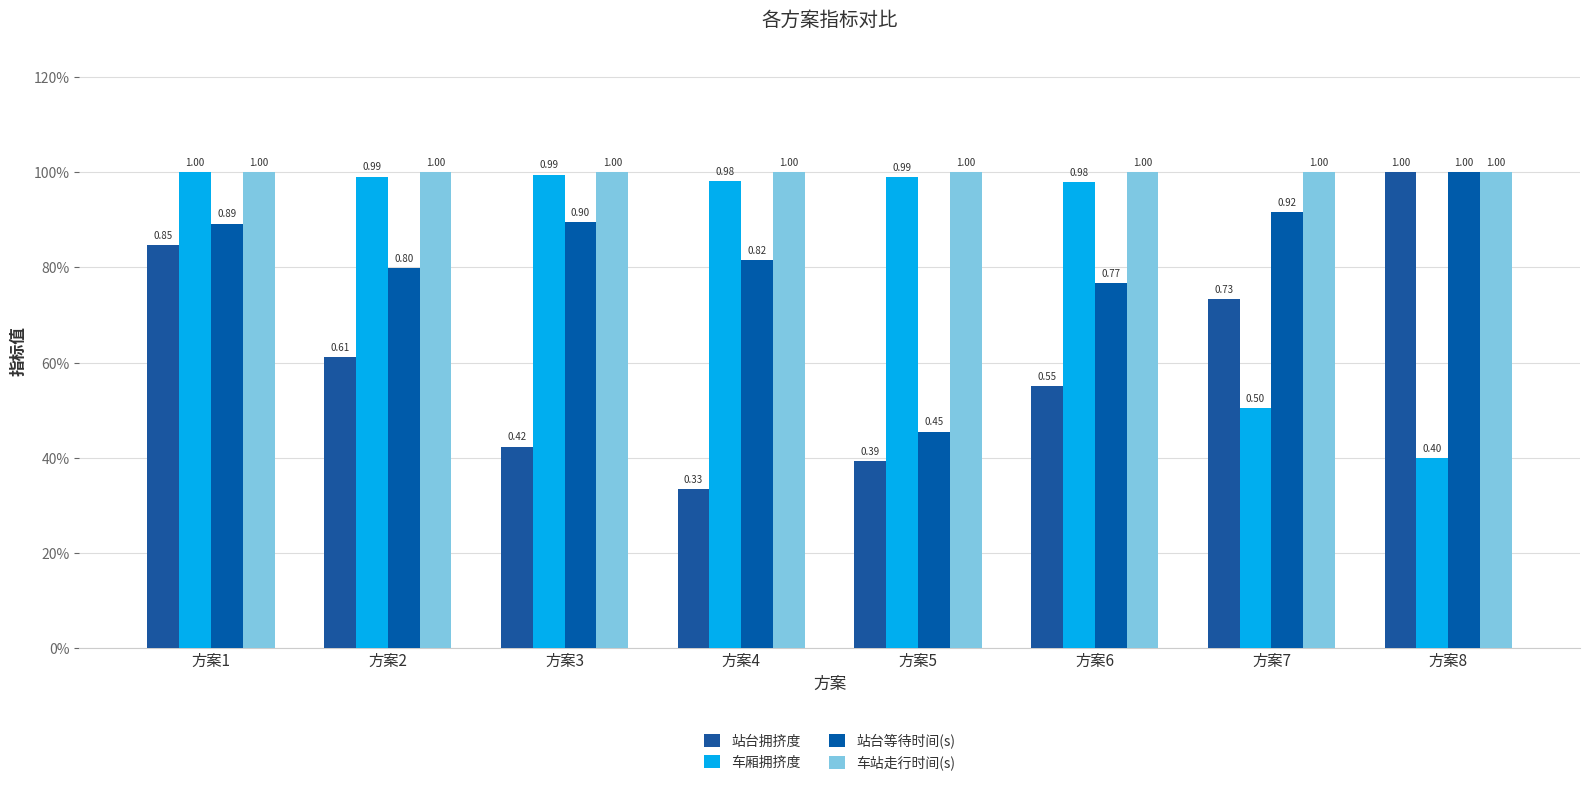

Is it true that 站台等待时间(s) equals 1.5 at 方案7?

False